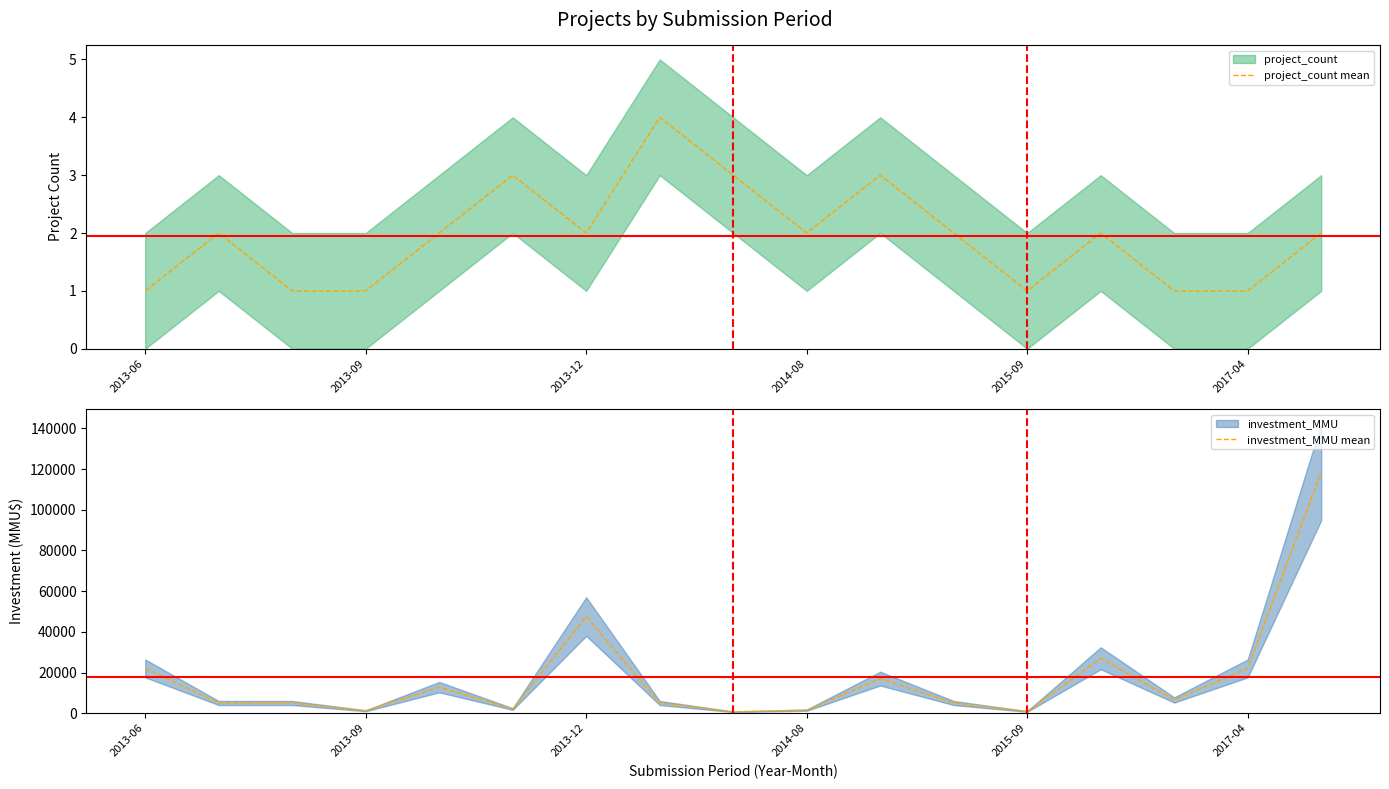

The project_count mean series shows 2 at 2013-12. True or false?

True